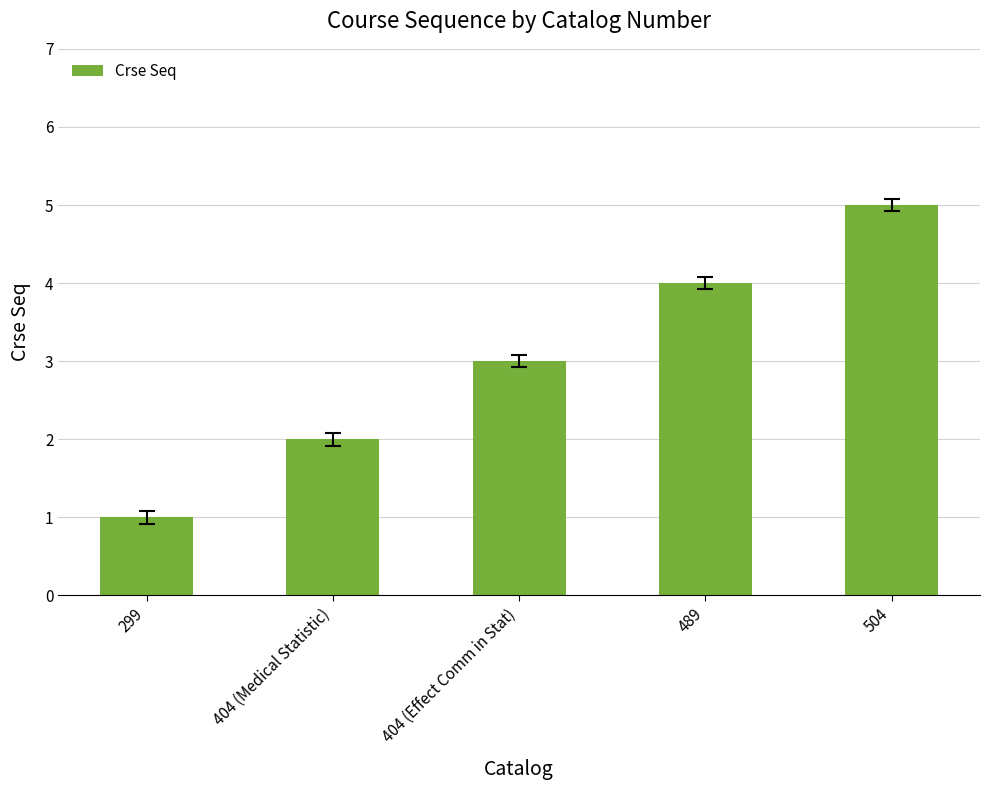

What is the difference between the values at 404 (Effect Comm in Stat) and 489?

1